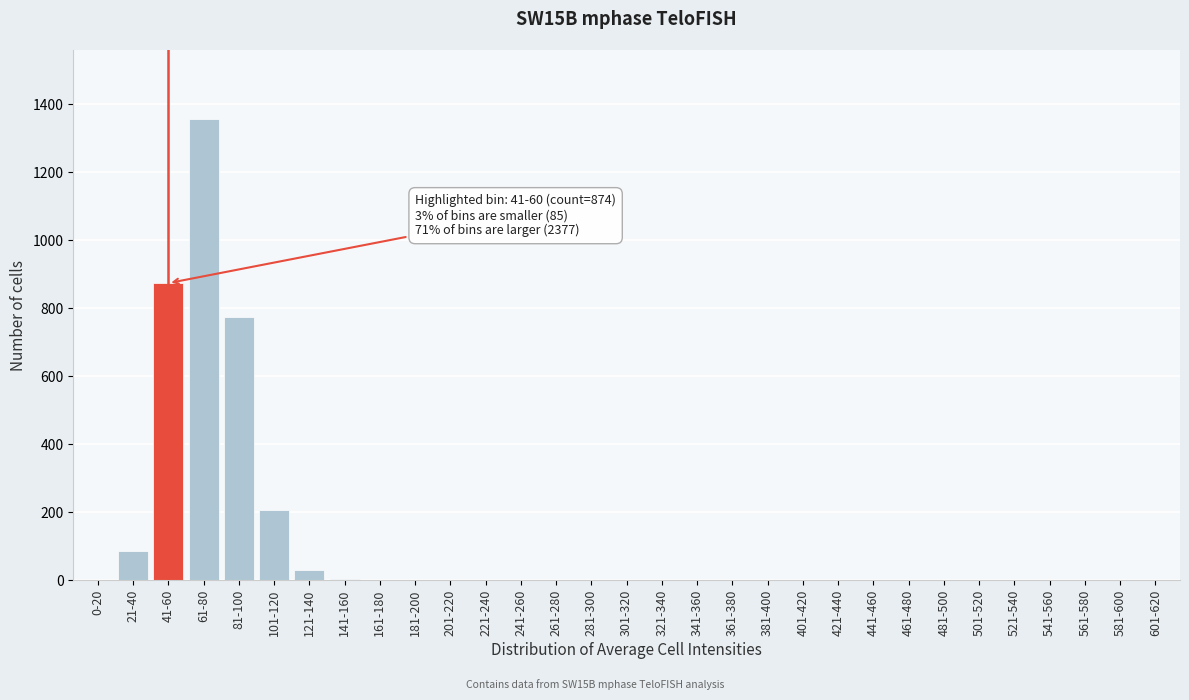

The chart shows a value of 467 at 441-460. True or false?

False